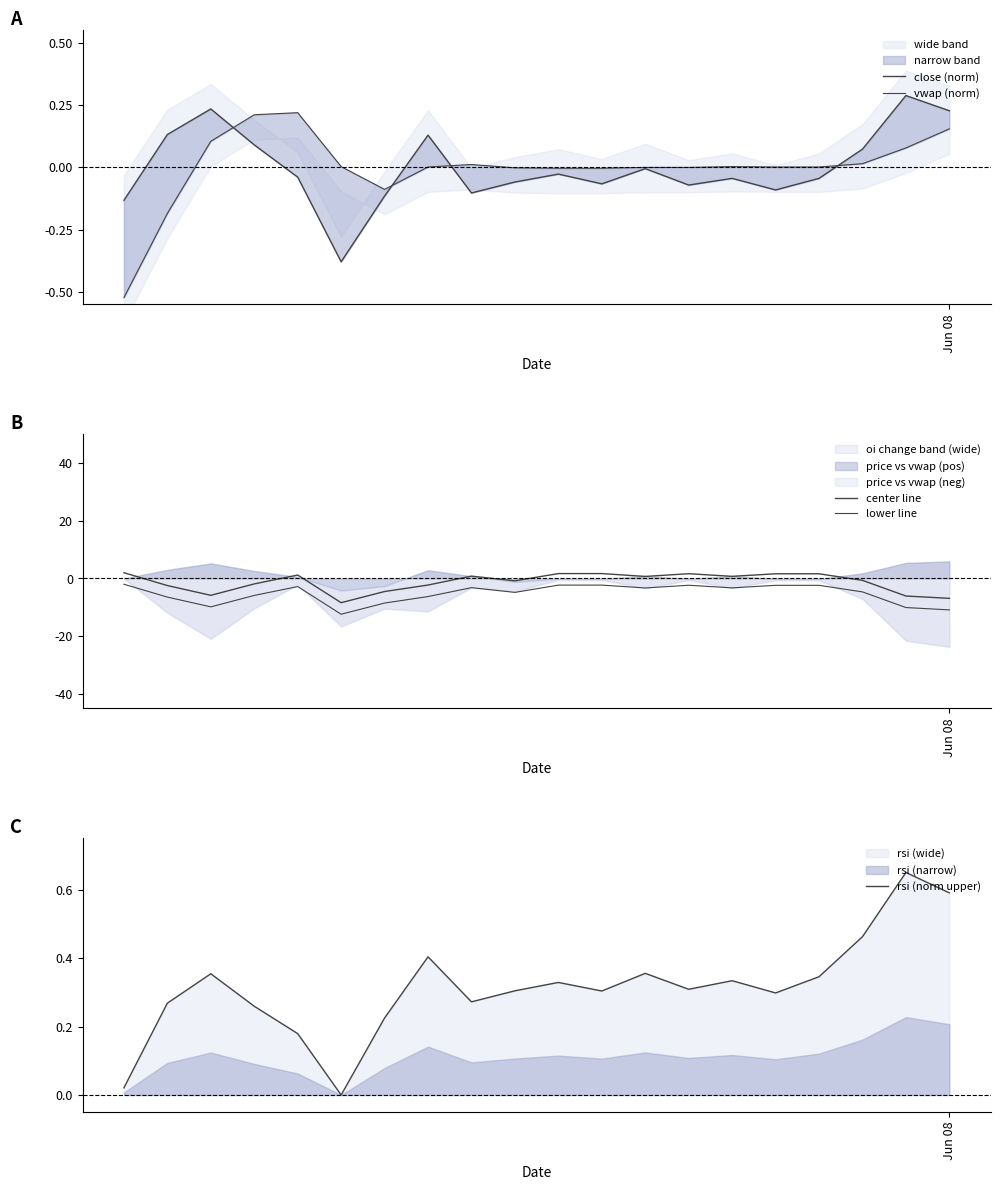

At which label does close (norm) reach its peak?

18